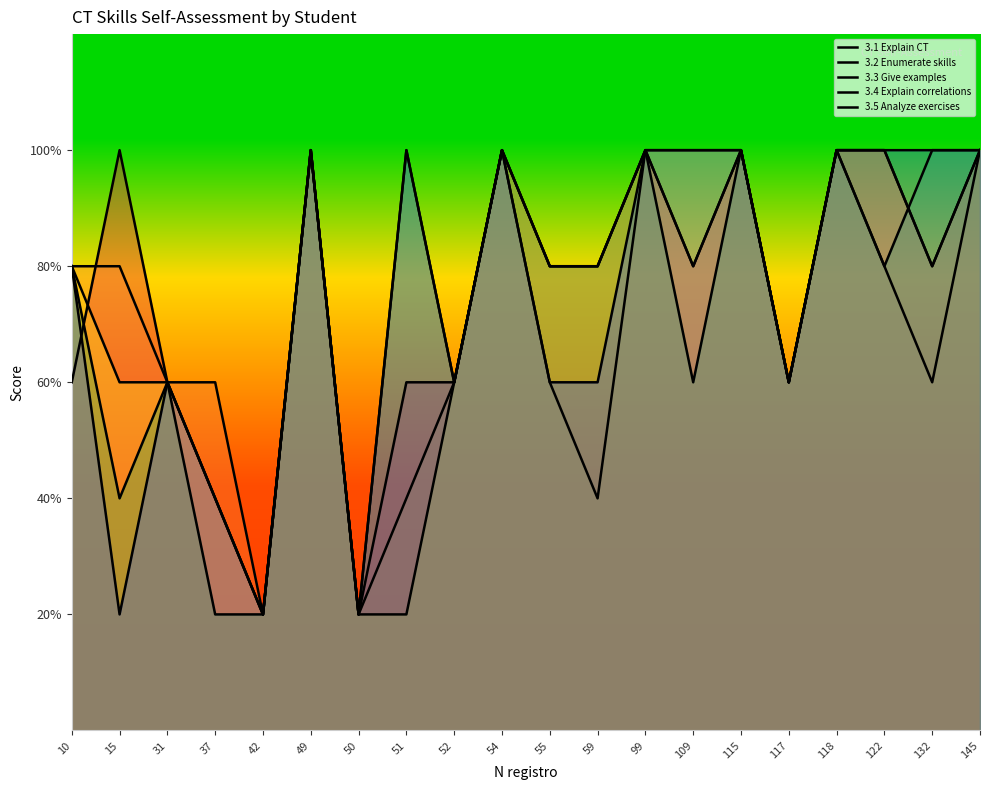

True or false: 3.4 Explain correlations has a value of 3 at 117.

True